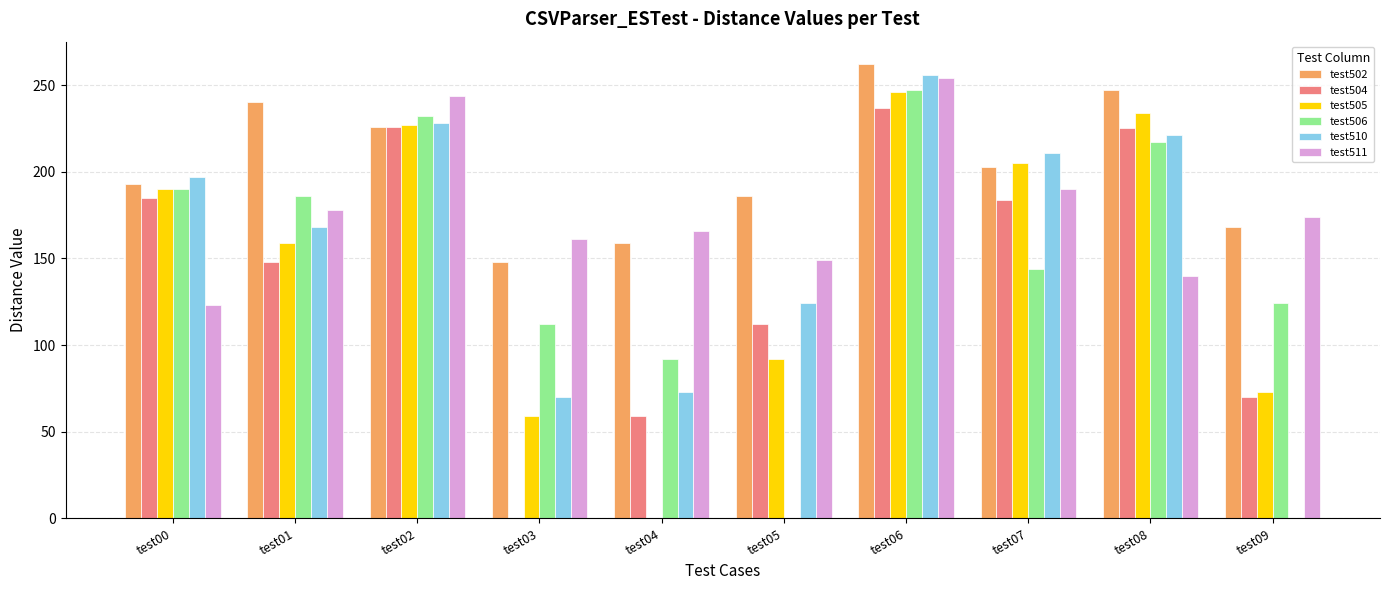

What is the sum of all test511 values?

1779